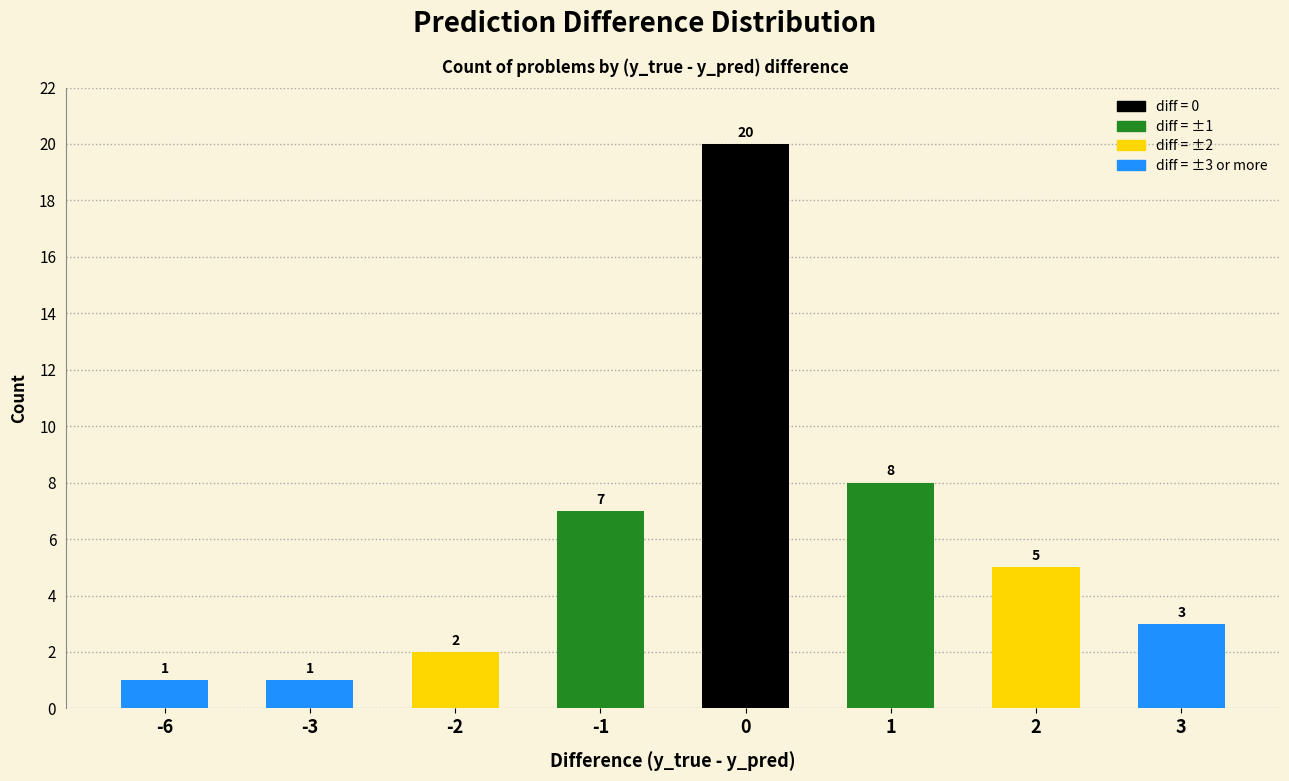

Reading right to left, list all the values displayed in this chart.

3	5	8	20	7	2	1	1